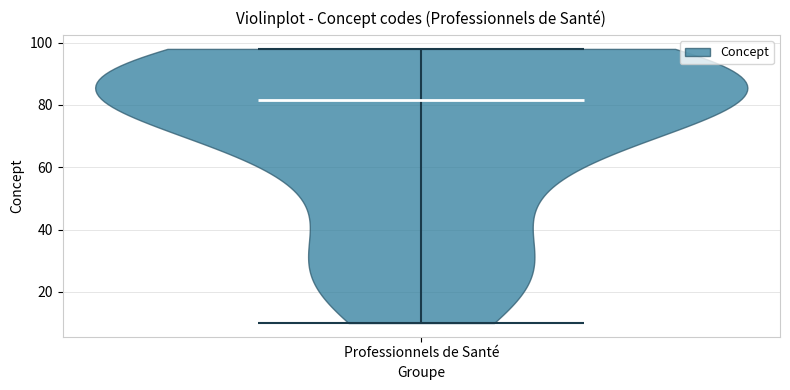

What is the highest point the violin for Professionnels de Santé reaches on the y-axis? The values are not printed on the chart, so give them approximately, as read against the axis.

98